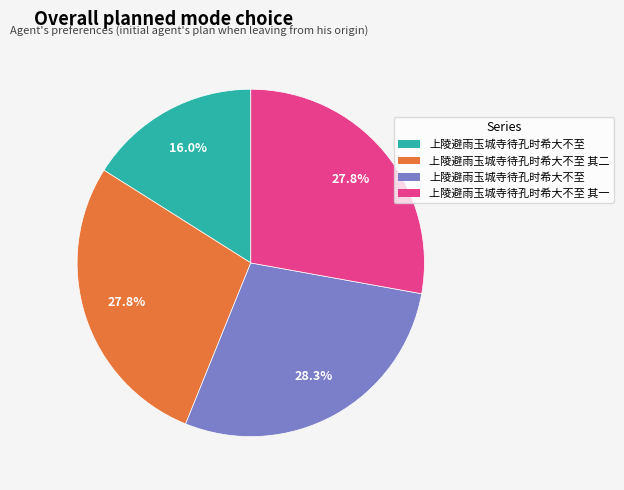

Is there a majority slice in this chart?

No